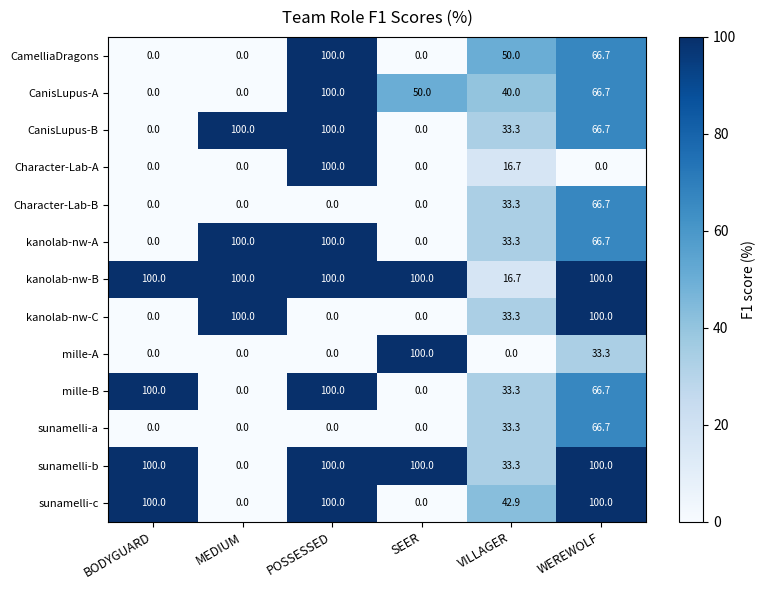

Where is Character-Lab-A nearest to the value 50?

VILLAGER